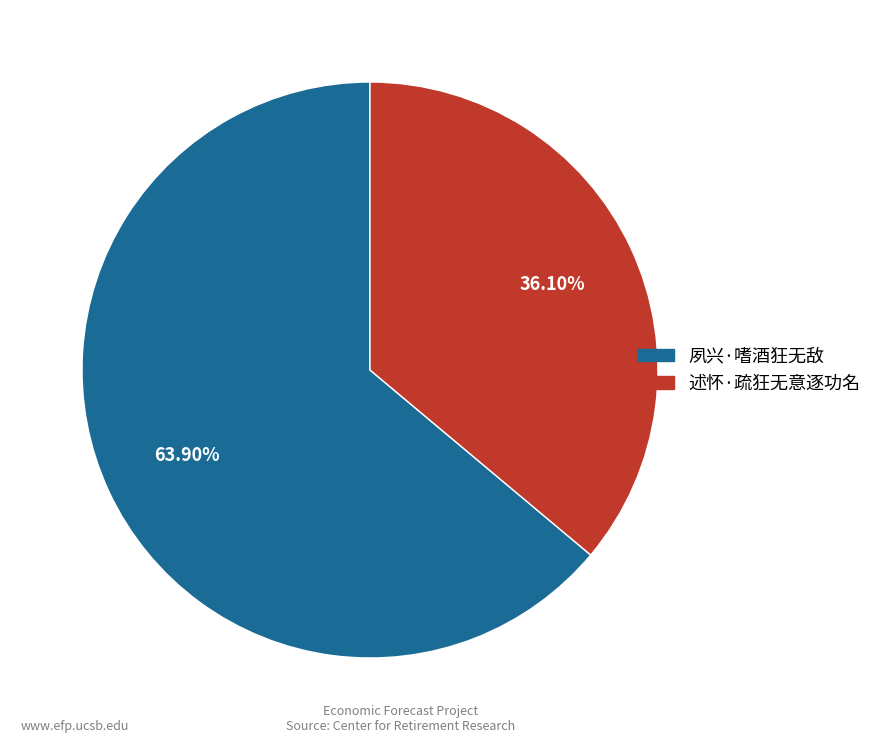

Combined, what portion of the pie is 夙兴·嗜酒狂无敌 and 述怀·疏狂无意逐功名?

100.0%